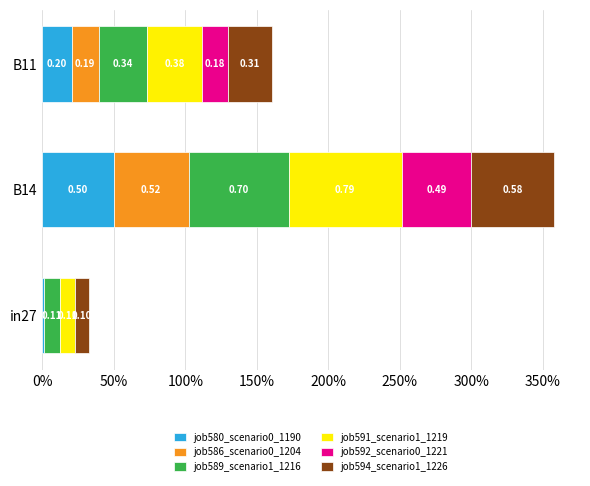

How many bars are there in total?

18